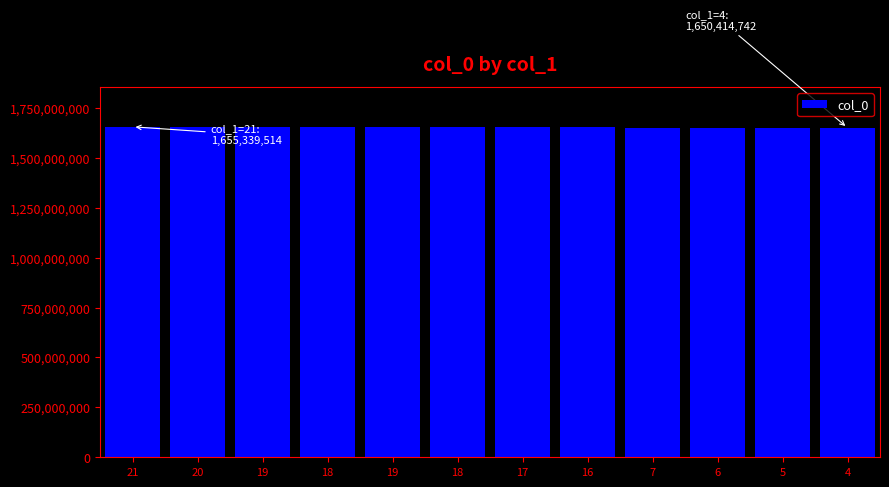

Are the bars horizontal?

No